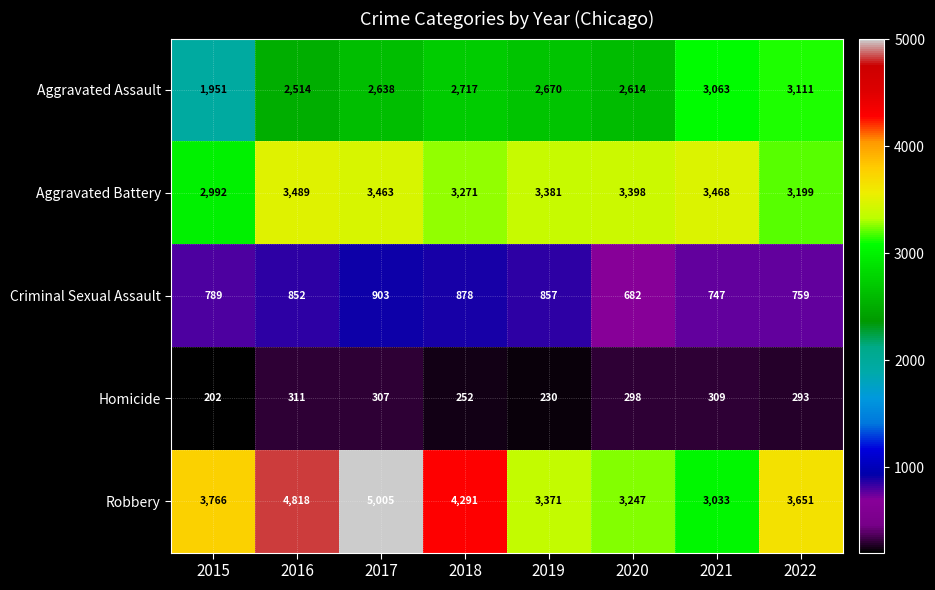

The value of Homicide at 2018 is 252. True or false?

True